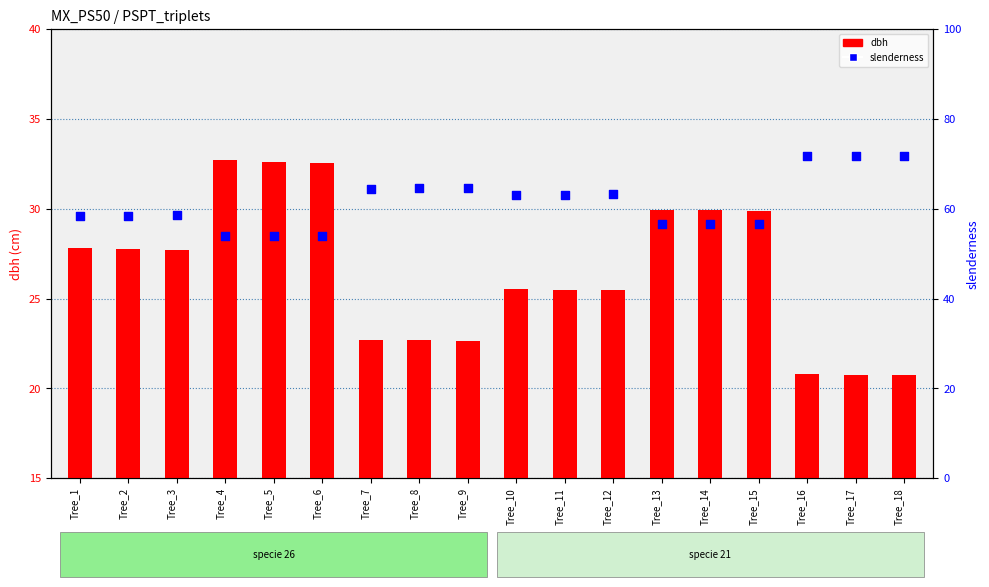

Which series contains the lowest Y value?

dbh